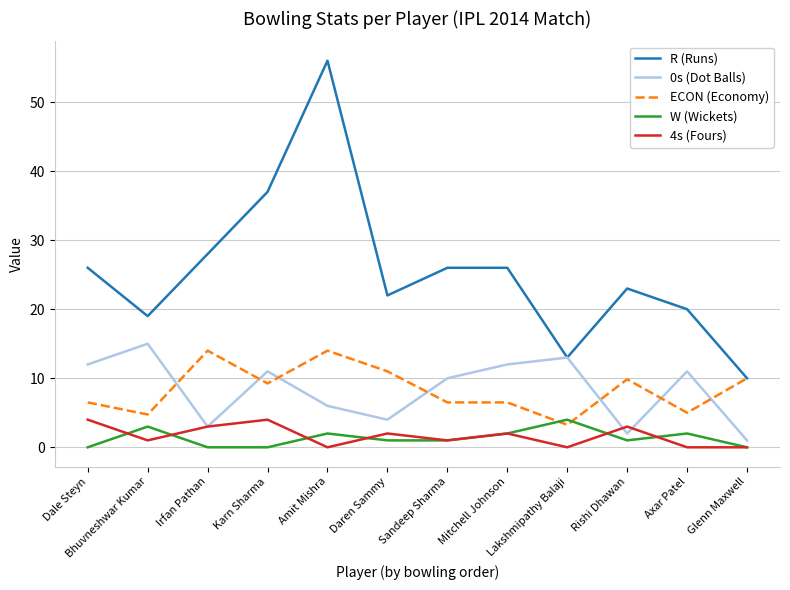

True or false: ECON (Economy) and 4s (Fours) intersect in this chart.

False